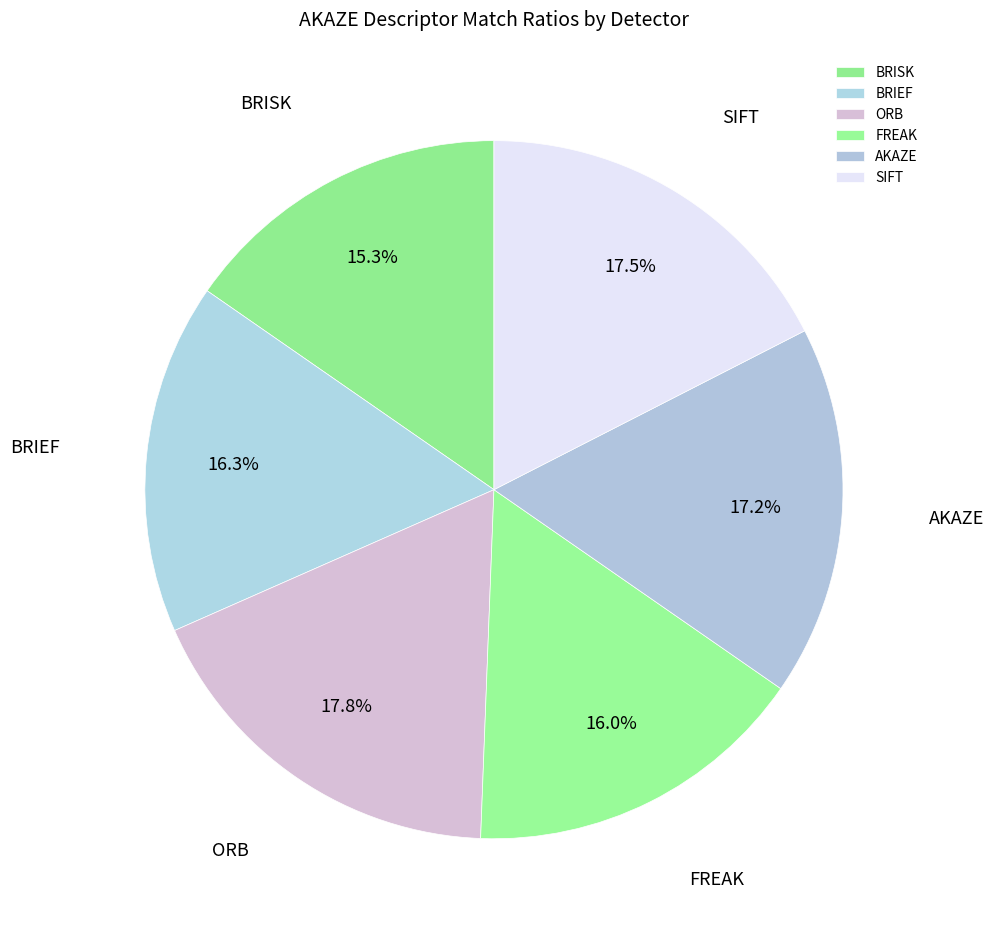

To the nearest percent, what is the difference between the FREAK and ORB slice percentages?

2%